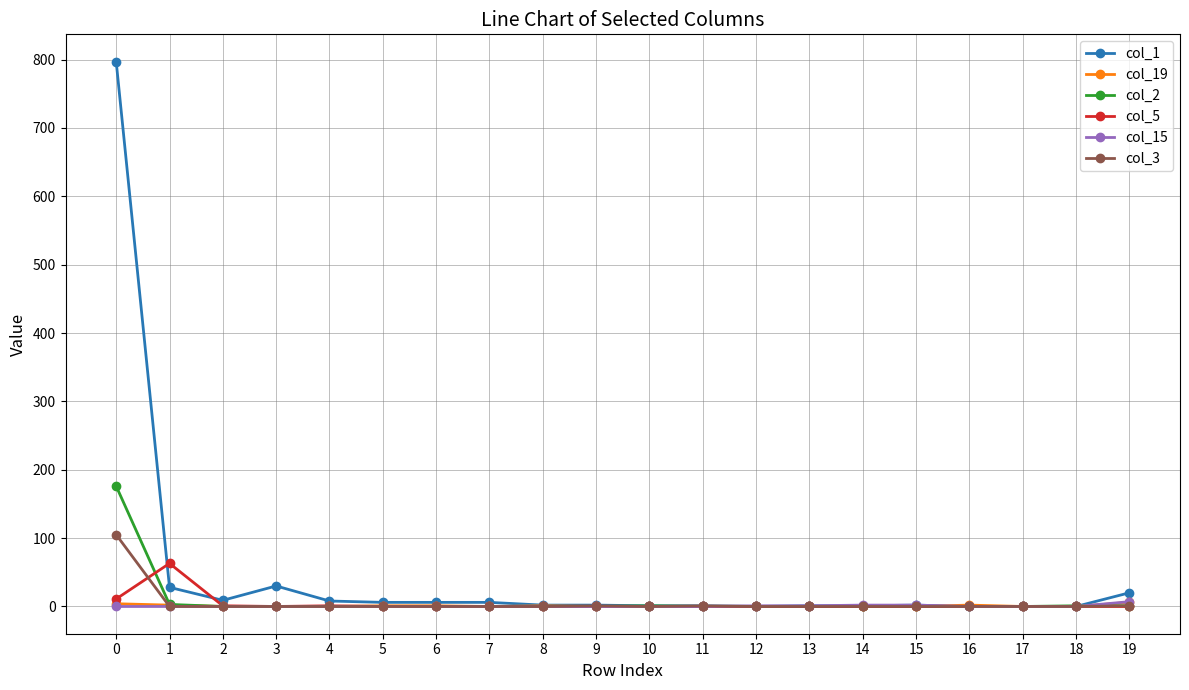

The col_15 series shows 0 at 2. True or false?

True